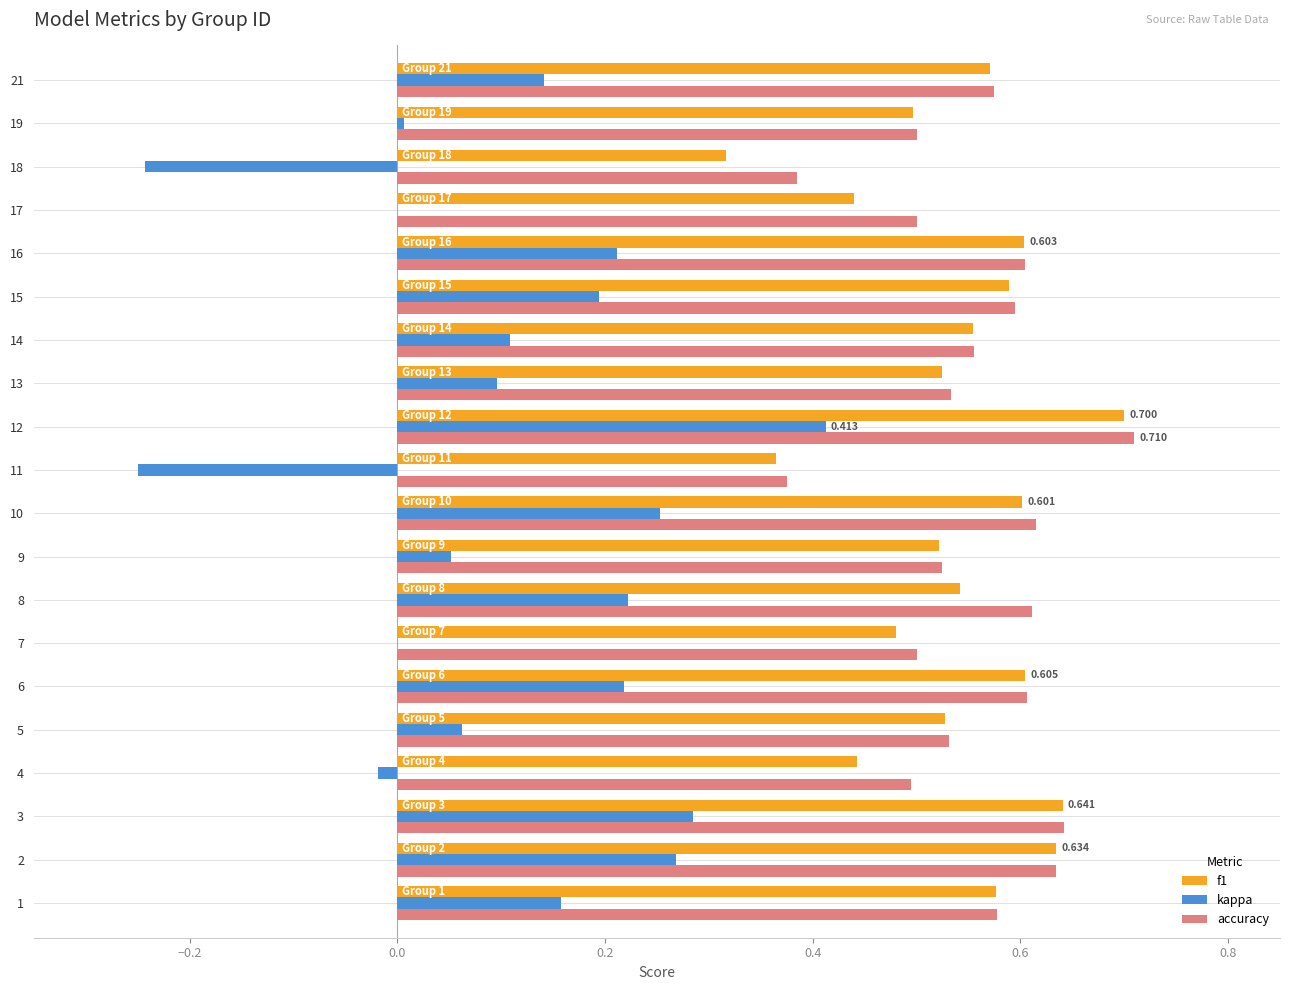

What is the sum of all f1 values?

10.7